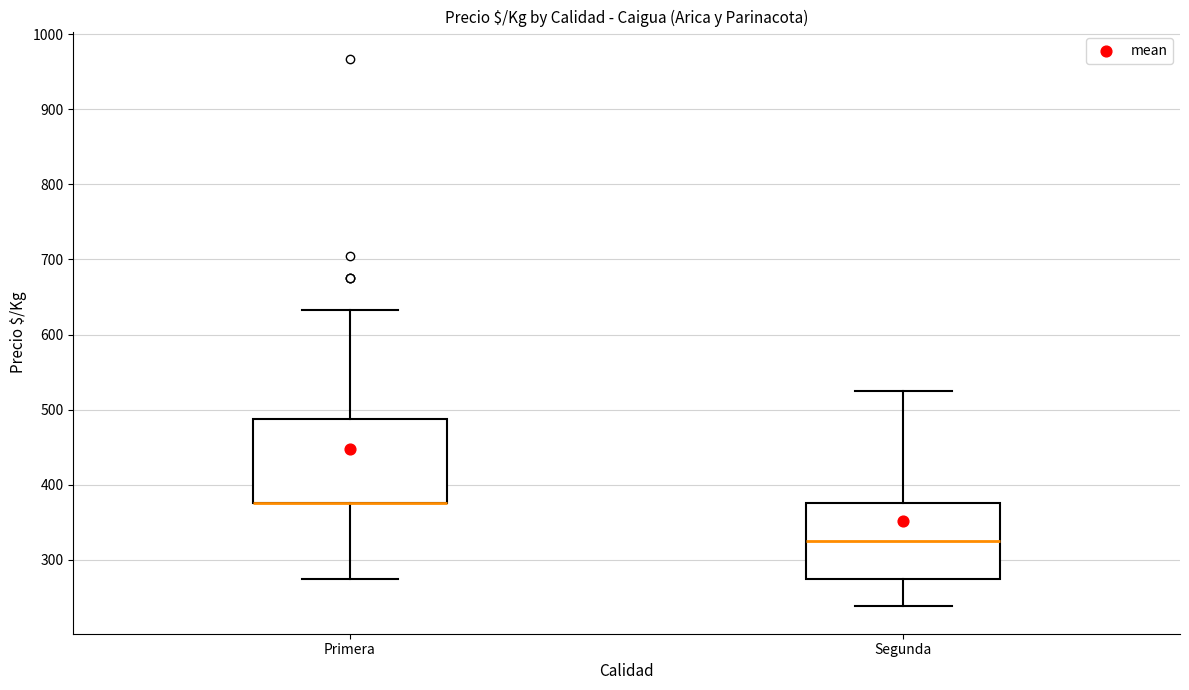

Reading left to right, transcribe this box plot: for each box, give where its median line is, the range the box spans, and where its two whiskers end, as read against the y-axis. The values are not printed on the chart, so give them approximately, as read against the axis.

Primera: median 380 (drawn on the box's lower edge), box 380 to 490, whiskers 280 to 630
Segunda: median 330, box 280 to 380, whiskers 240 to 530